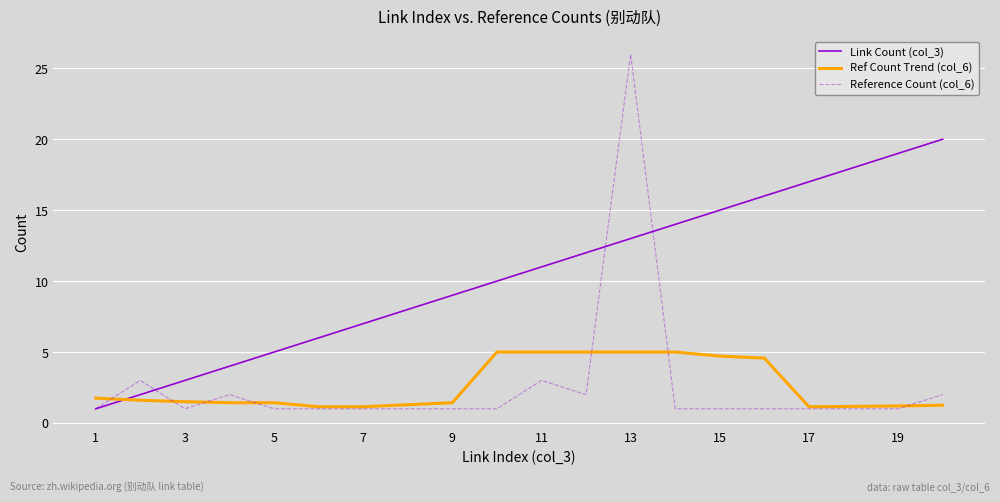

Which series has the largest range (max minus min)?

Reference Count (col_6)